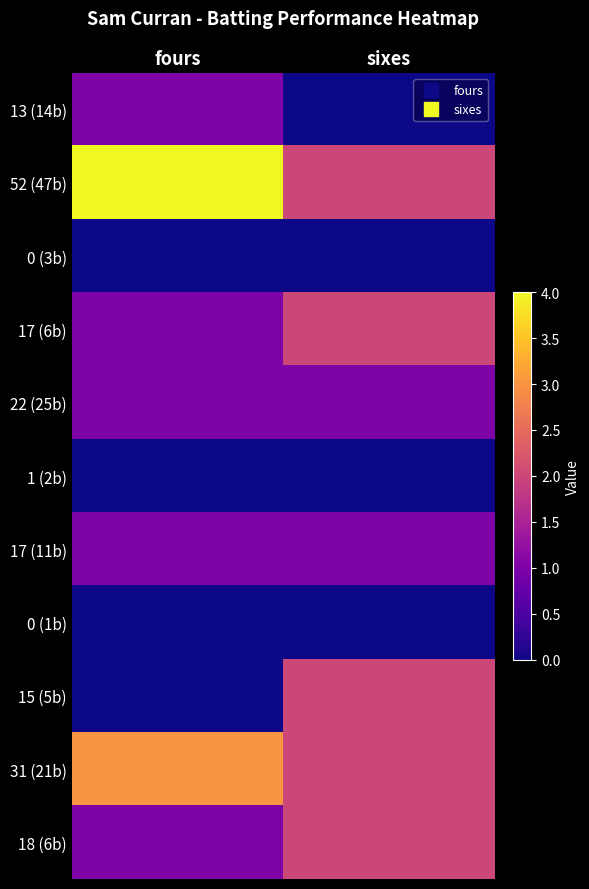

What is the total value across all series at fours?

12